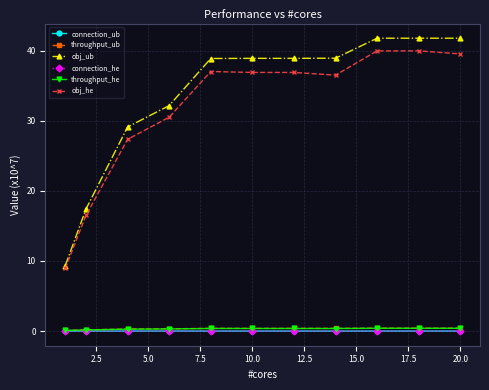

Does the chart have visible grid lines?

Yes